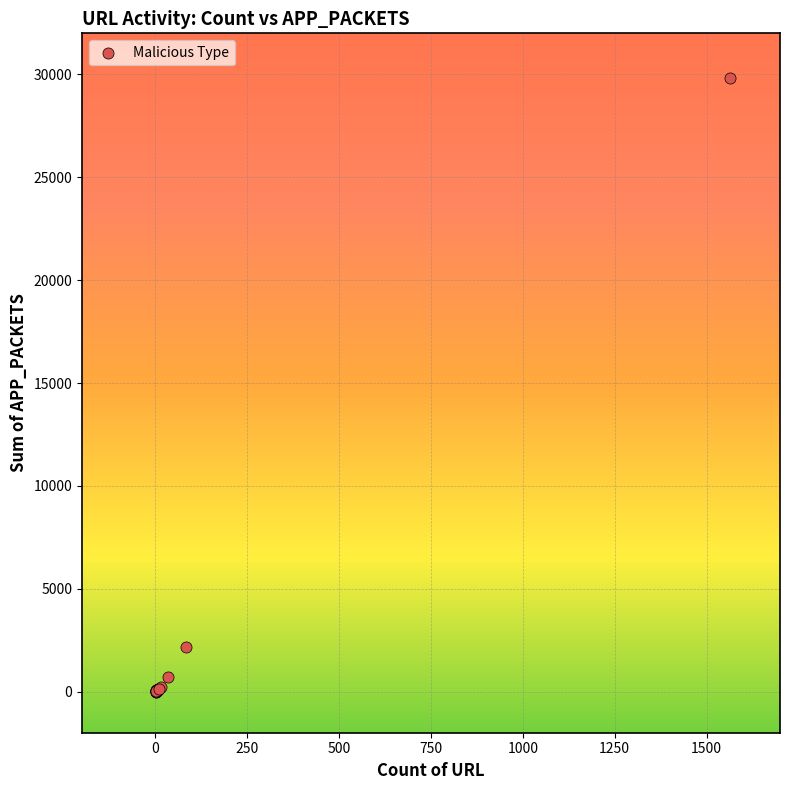

What Y value in the scatter plot is closest to 14911?

2151